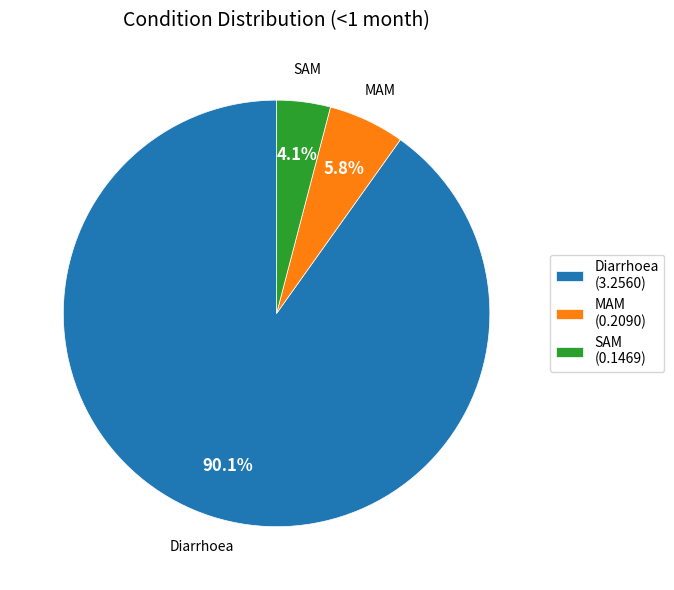

To the nearest percent, what is the combined percentage of SAM and Diarrhoea?

94%